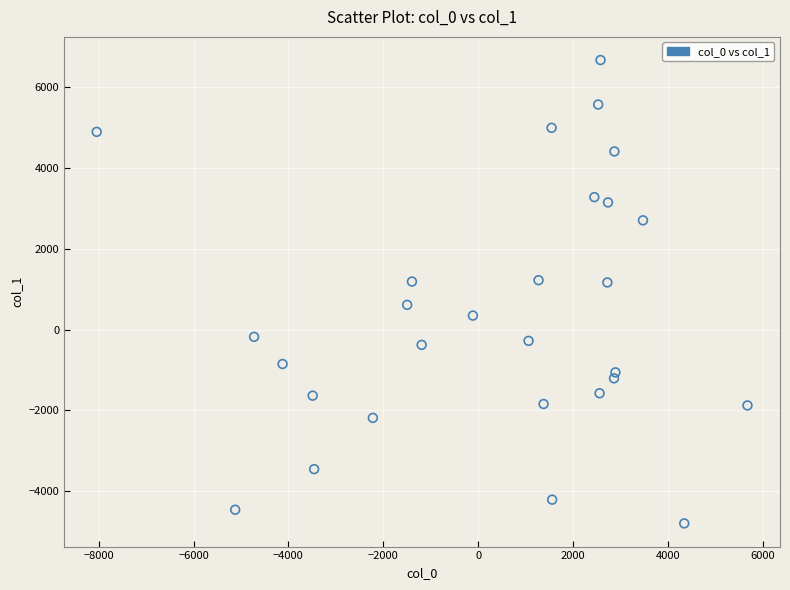

What is the range of X values (max minus min)?

13720.4